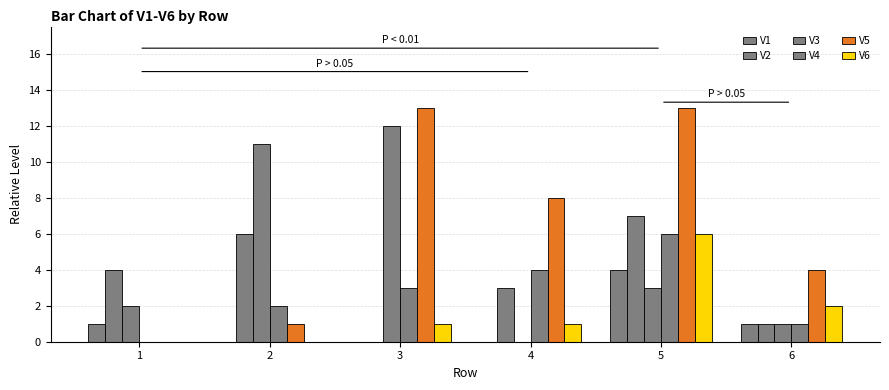

At which label does V2 reach its peak?

5